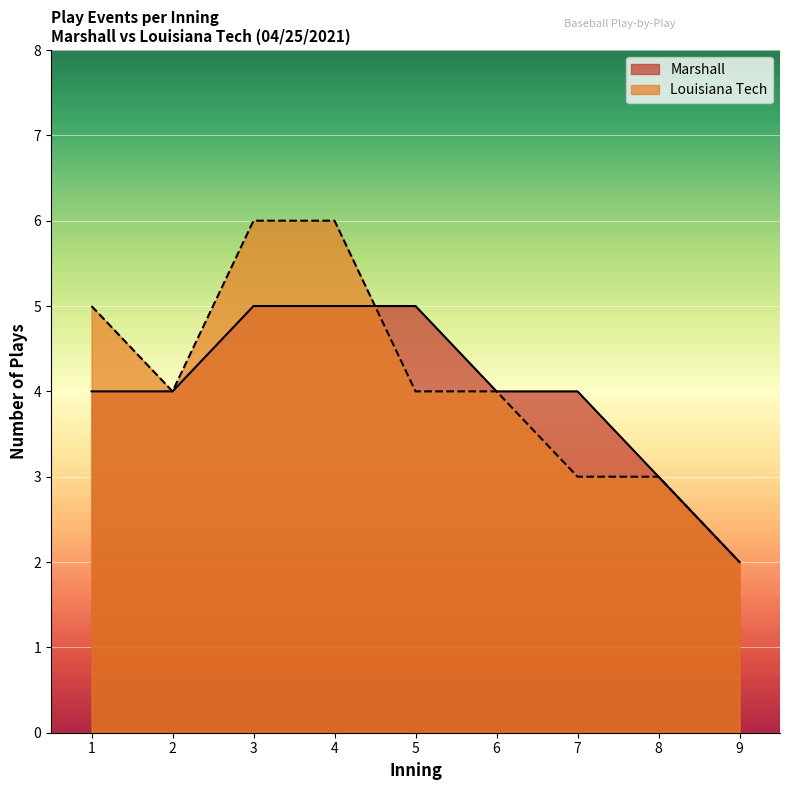

How many lines are shown in the chart?

2